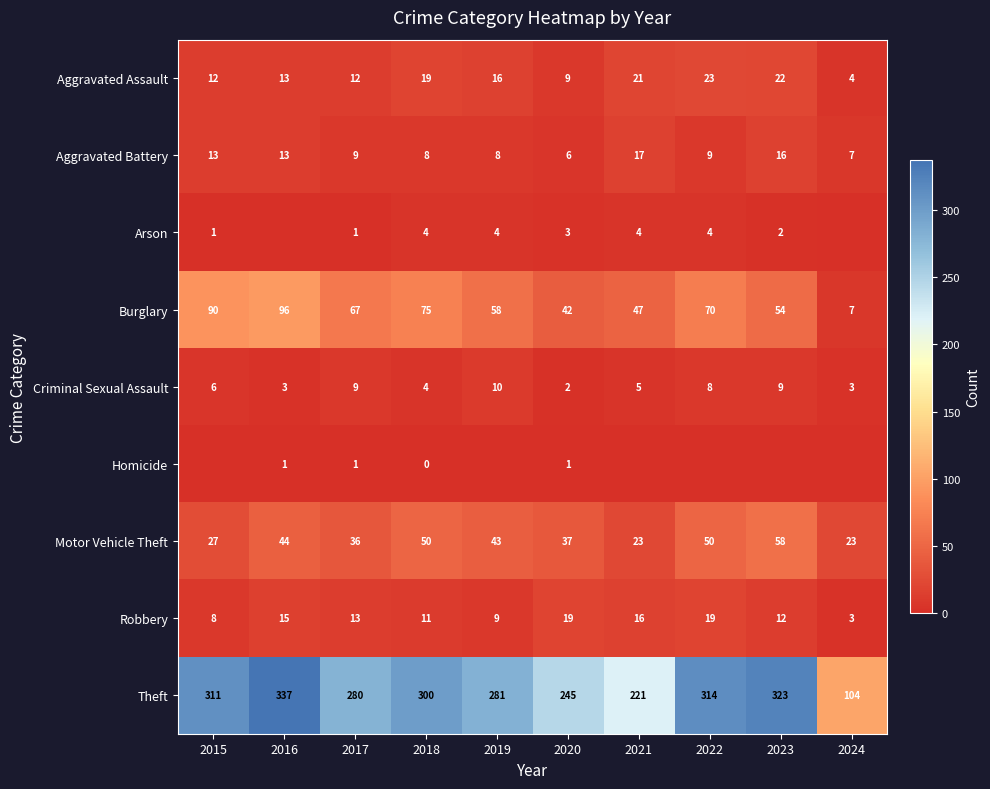

What is the total value across all series at 2018?

471